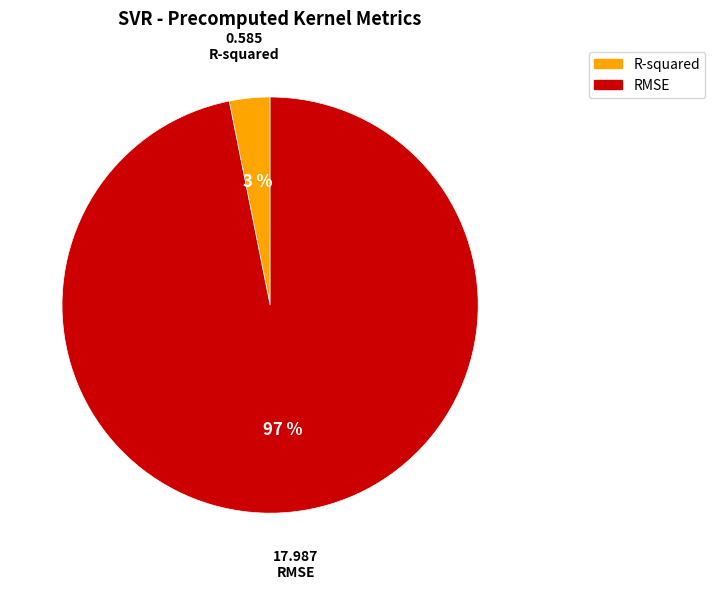

Rank the categories by value from lowest to highest.

R-squared, RMSE